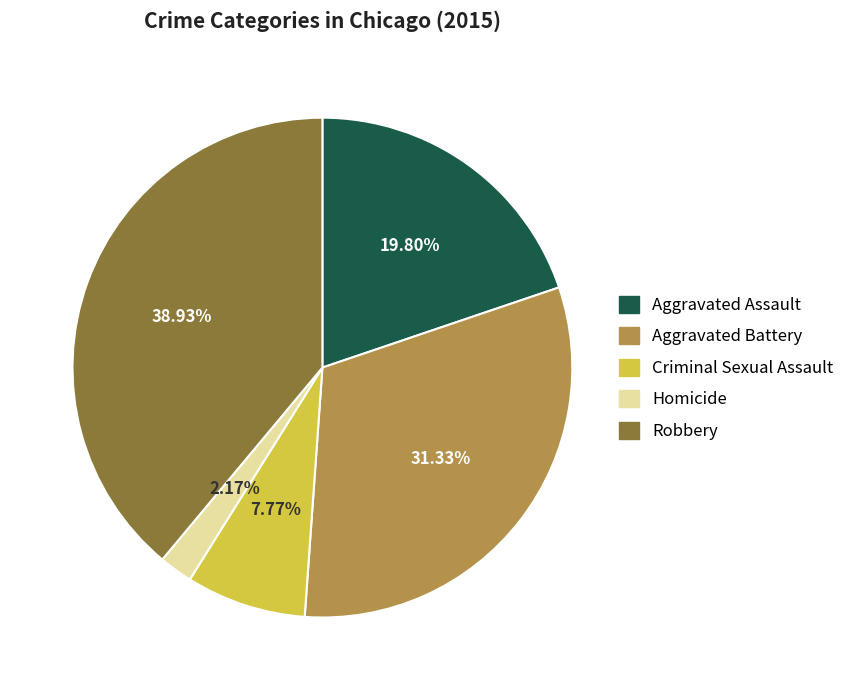

How much of the chart is everything except Criminal Sexual Assault?

92.2%